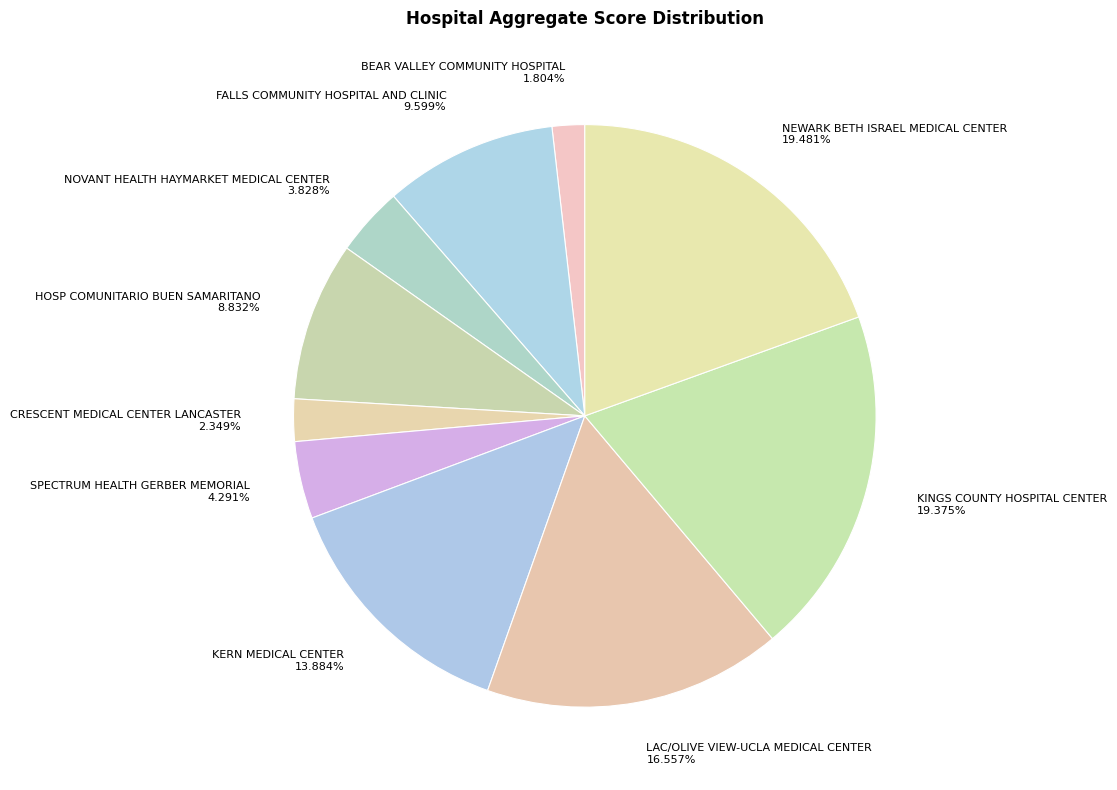

Does KINGS COUNTY HOSPITAL CENTER account for over 50% of the chart?

No